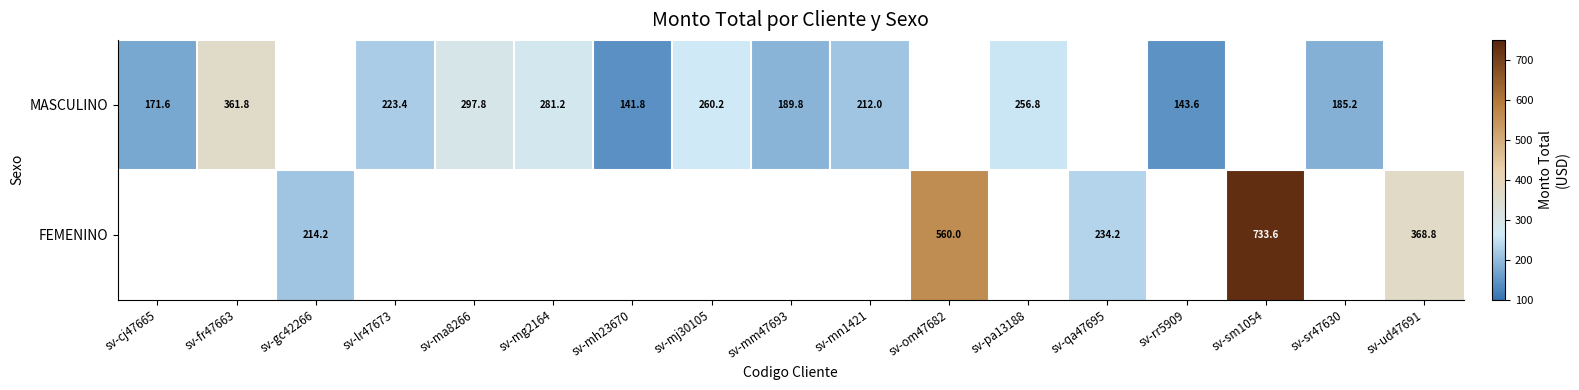

Which category has the lowest value across all series?

sv-mh23670